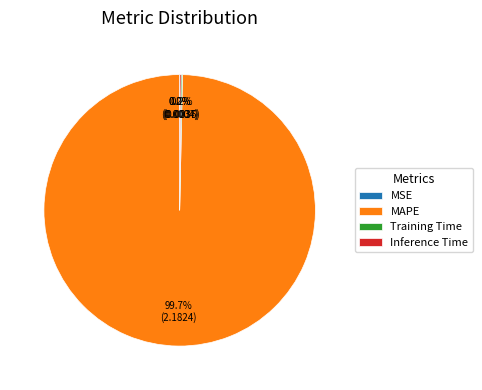

Does MAPE represent more than half of the total?

Yes